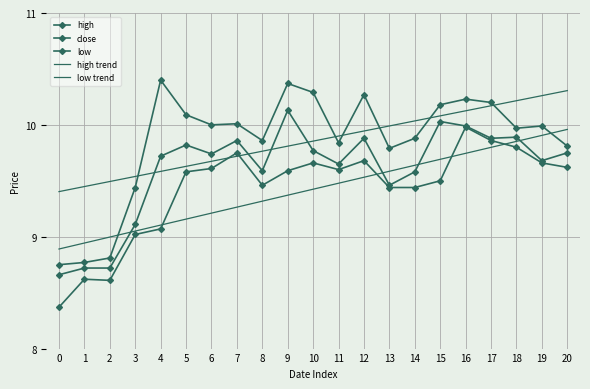

At which category does high reach its first local peak?

4